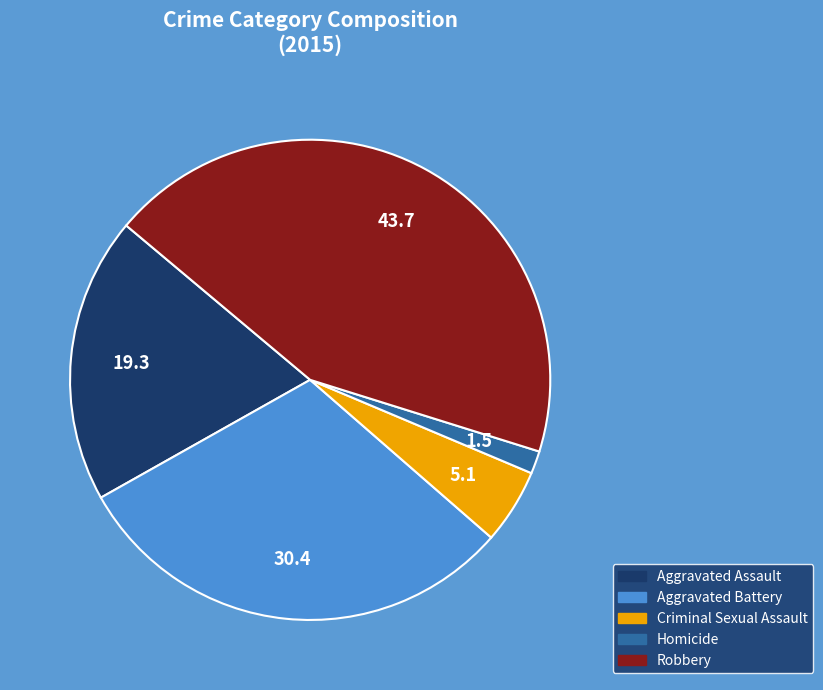

Which has a higher value, Aggravated Battery or Homicide?

Aggravated Battery